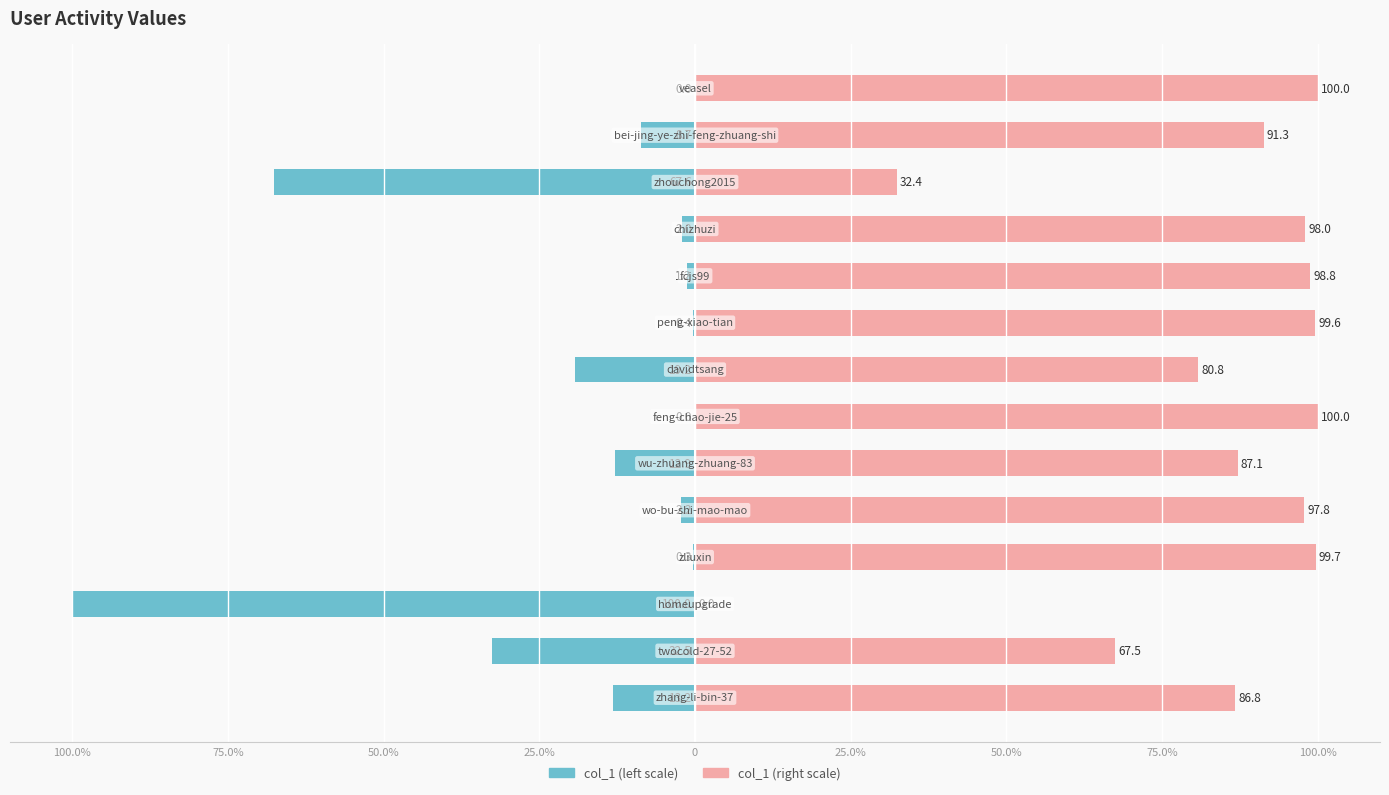

The value of col_1 (scaled right) at 10 is 37.5. True or false?

False